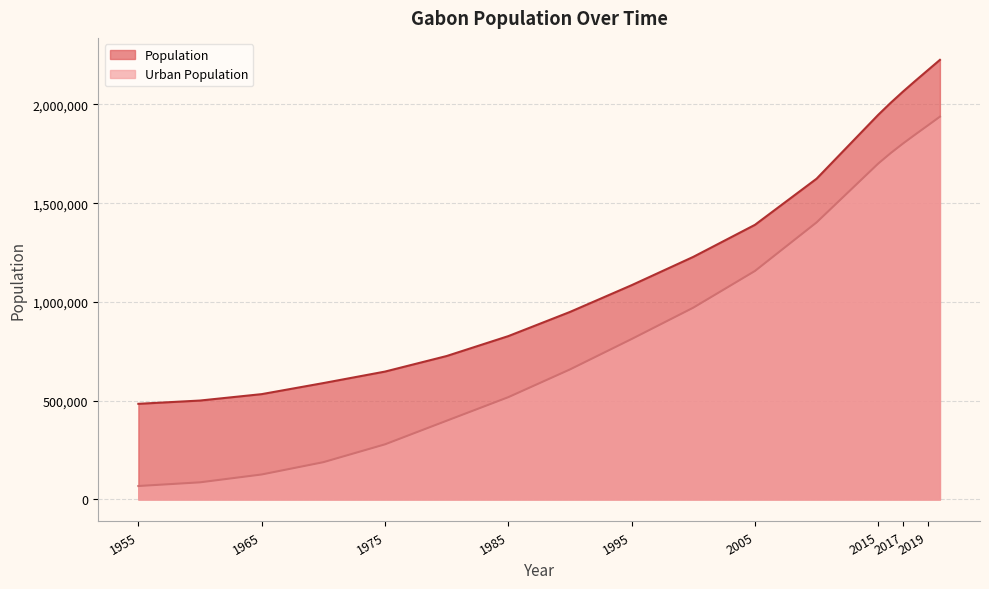

Is the value of Population at 1955 greater than the value of Urban Population at 2017?

No